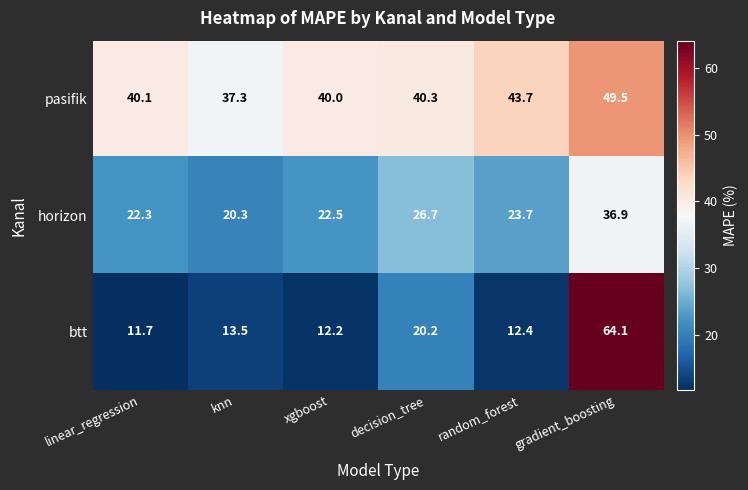

Reading left to right, list all the values displayed in this chart.

pasifik: 40.1	37.3	40.0	40.3	43.7	49.5
horizon: 22.3	20.3	22.5	26.7	23.7	36.9
btt: 11.7	13.5	12.2	20.2	12.4	64.1